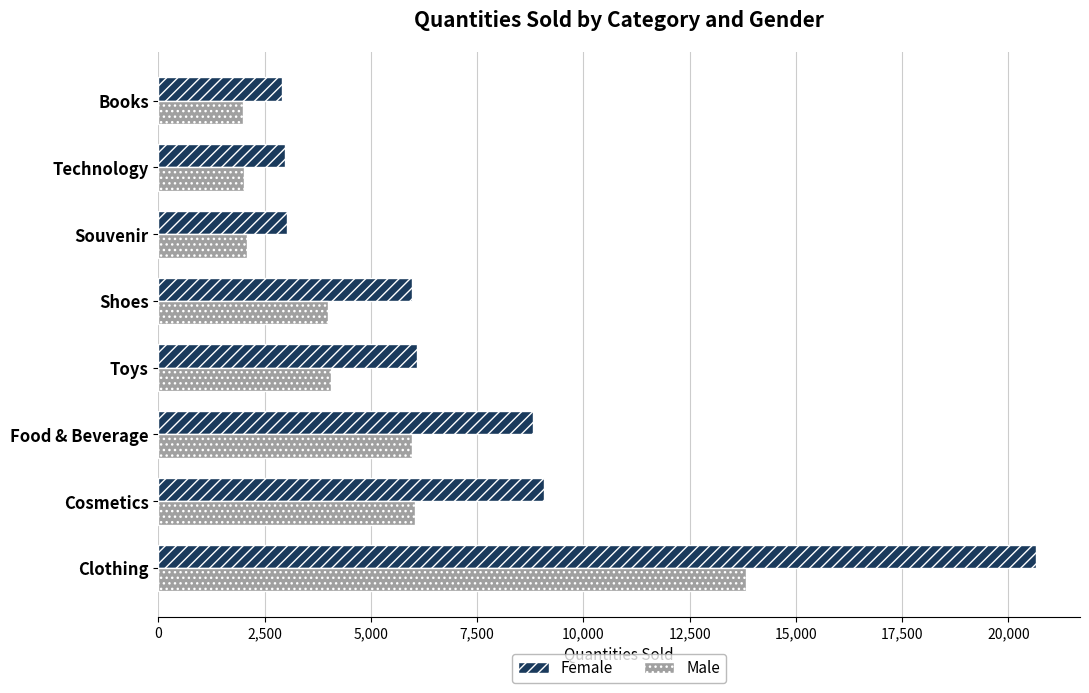

What is the highest value of the Female series?

20652